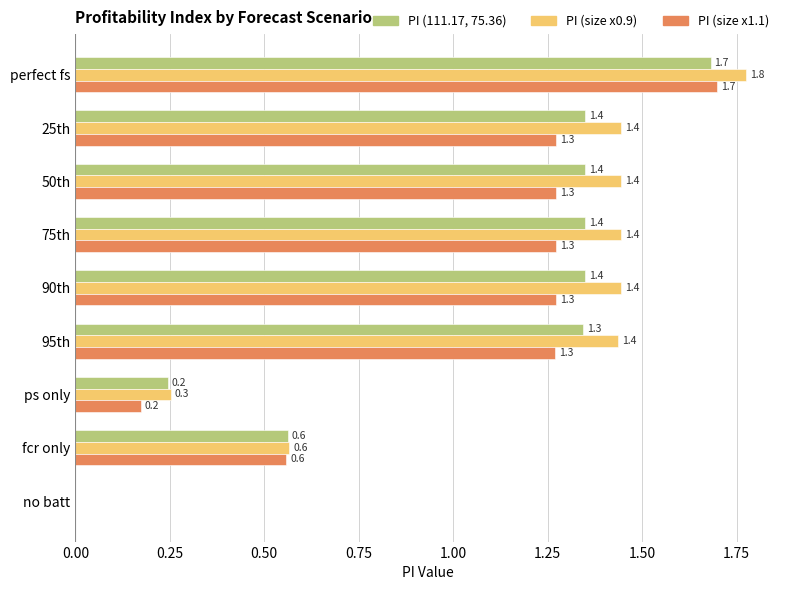

Is it true that PI (size x1.1) equals 1.1 at no batt?

False